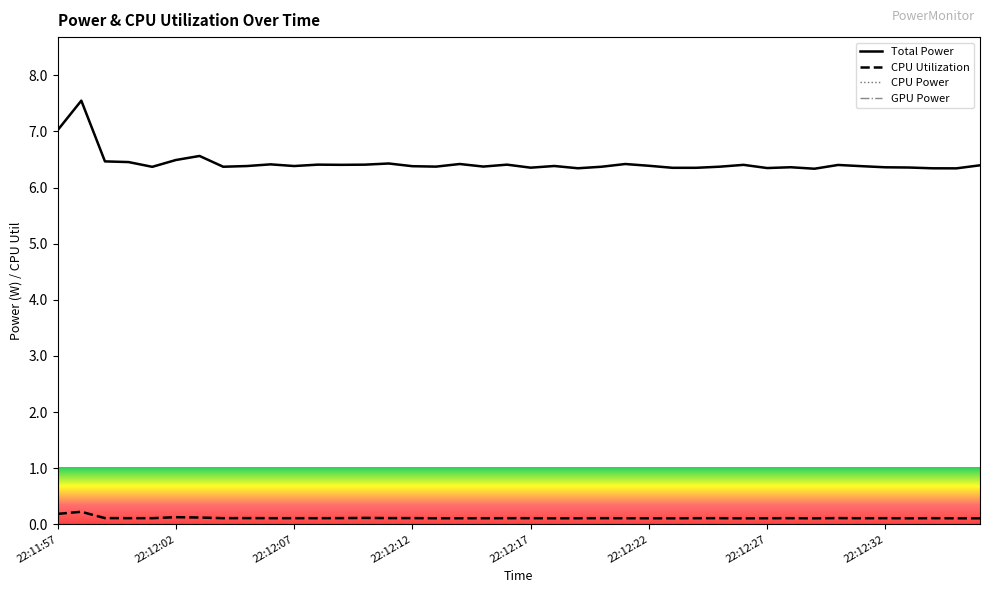

Rank the series at 22:12:12 from lowest to highest value.

GPU Power, CPU Utilization, Total Power, CPU Power